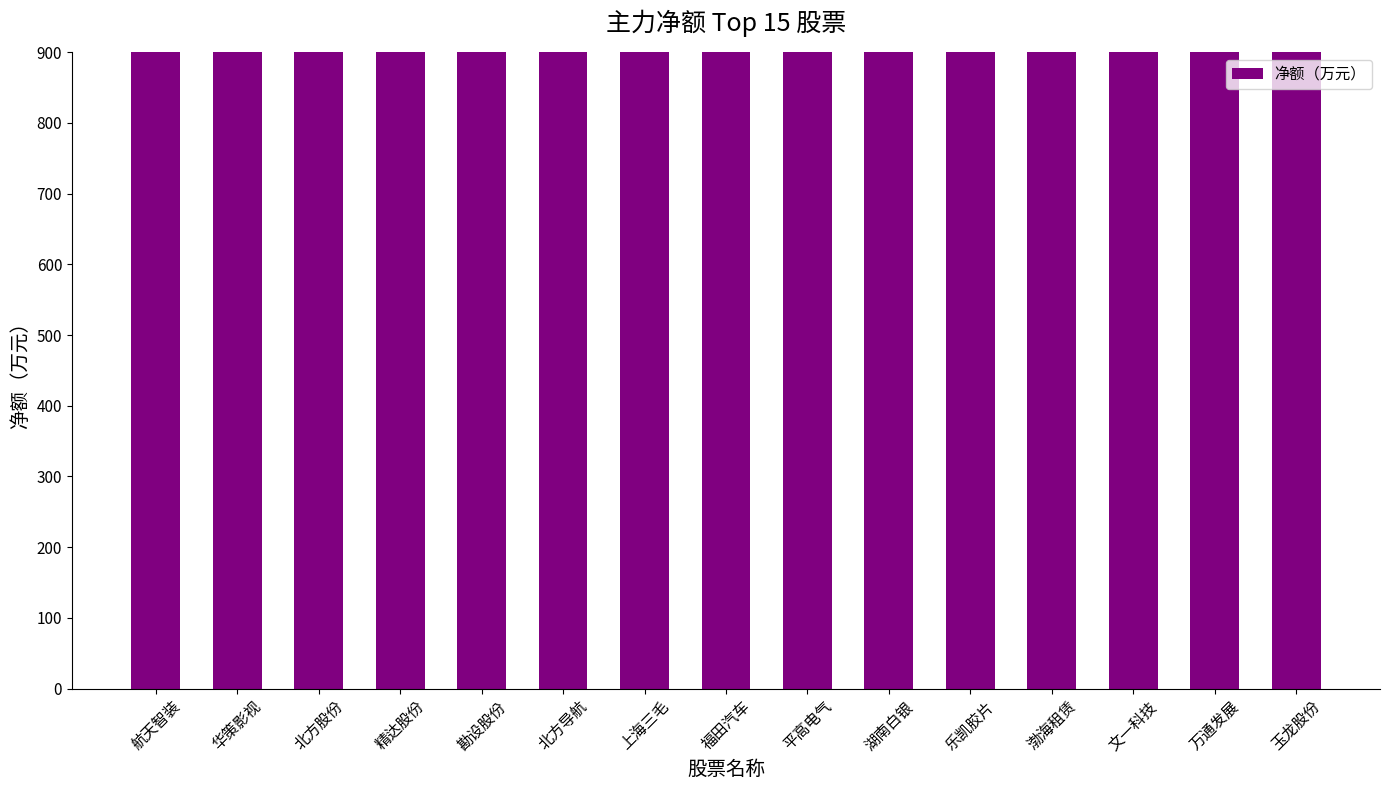

Rank the categories by value from highest to lowest.

航天智装, 华策影视, 北方股份, 精达股份, 勘设股份, 北方导航, 上海三毛, 福田汽车, 平高电气, 湖南白银, 乐凯胶片, 渤海租赁, 文一科技, 万通发展, 玉龙股份